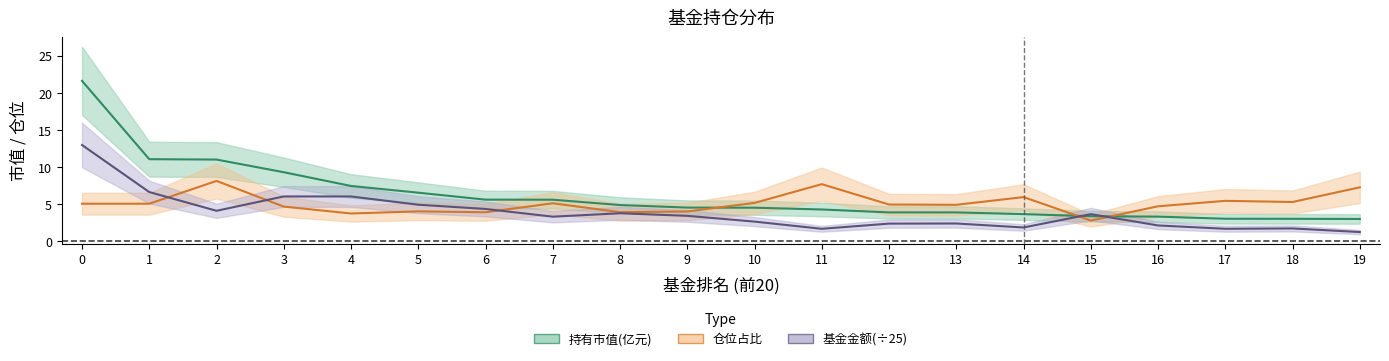

How many interior local peaks does the 仓位占比 series have?

6